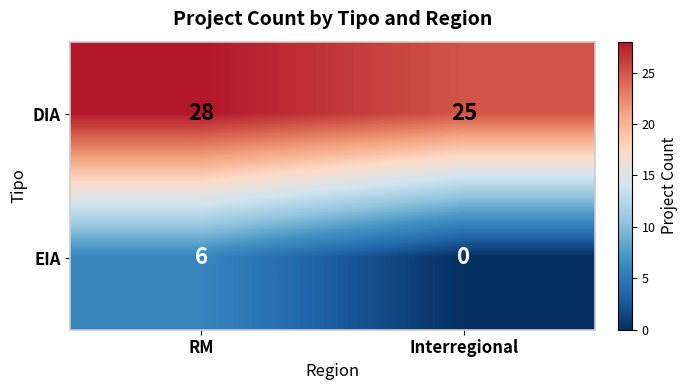

At Interregional, list the series in order from largest to smallest.

DIA, EIA